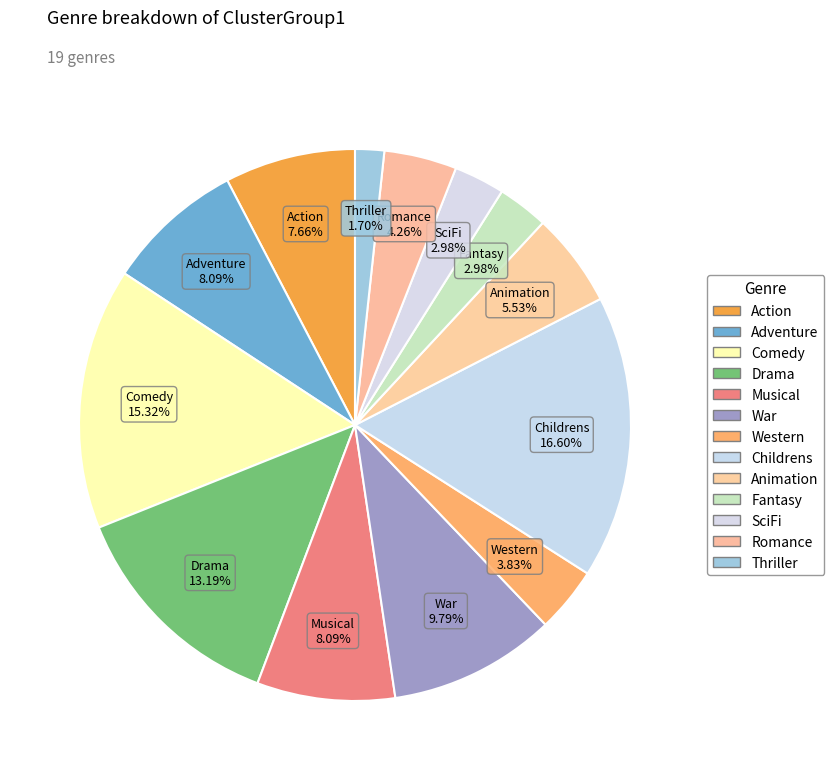

Rank the categories by value from highest to lowest.

Childrens, Comedy, Drama, War, Adventure, Musical, Action, Animation, Romance, Western, Fantasy, SciFi, Thriller